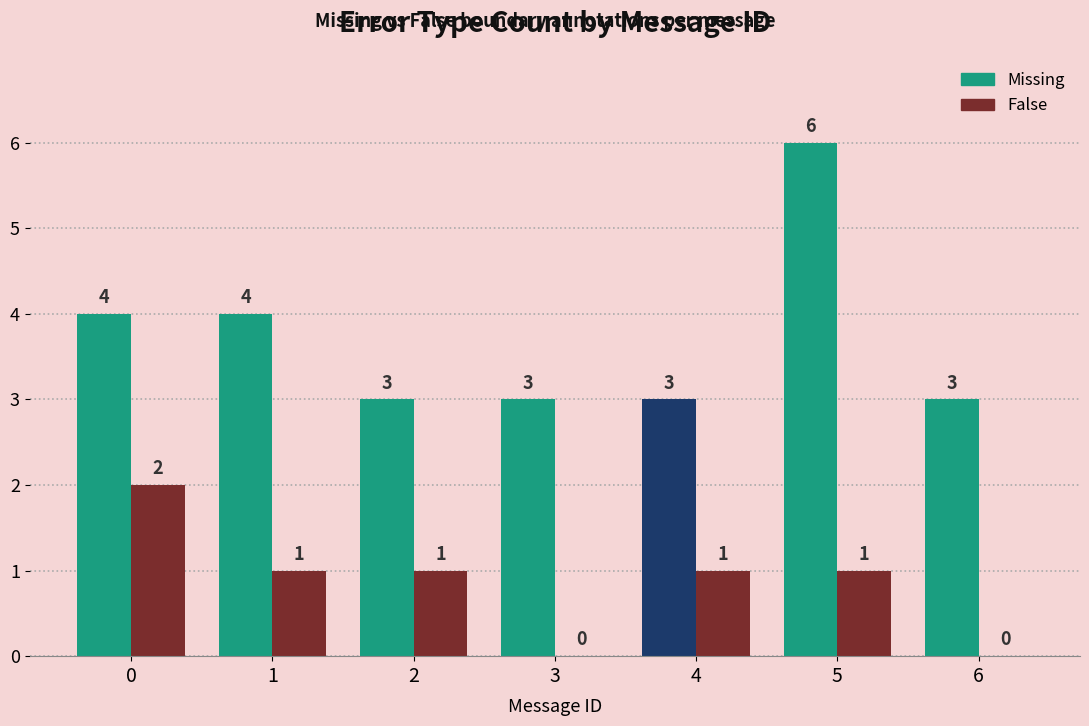

At how many categories does at least one series exceed 1?

7